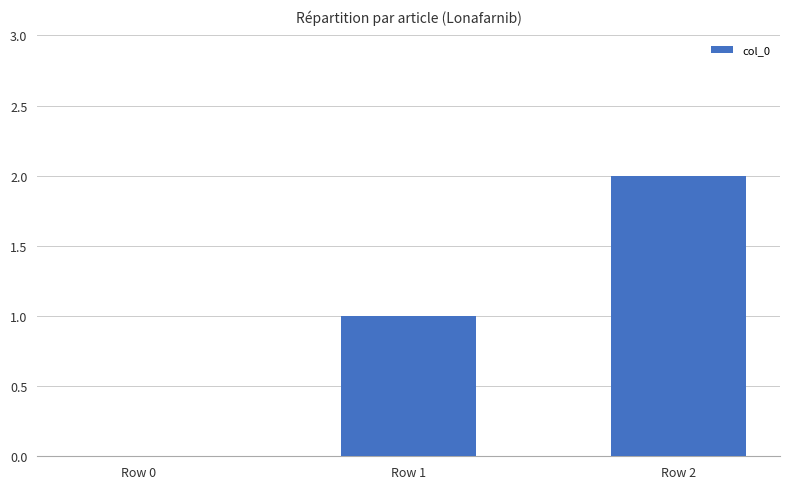

Reading left to right, extract all data points from this chart.

Row 0=0	Row 1=1	Row 2=2